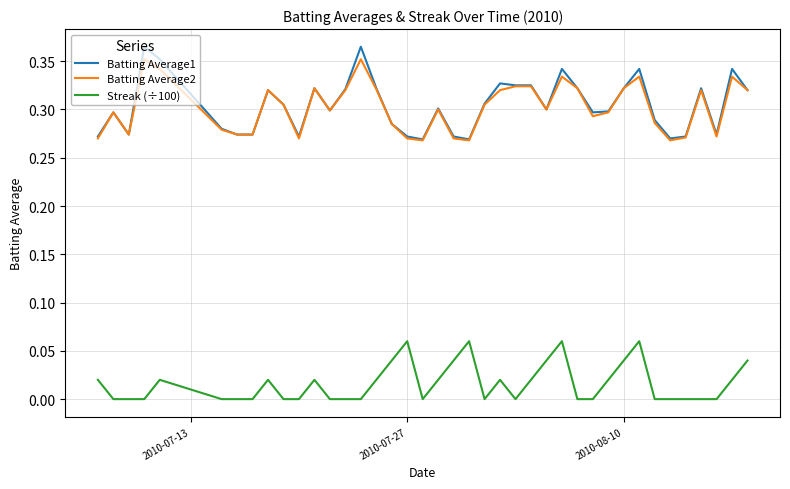

True or false: Streak (÷100) and Batting Average2 intersect in this chart.

False